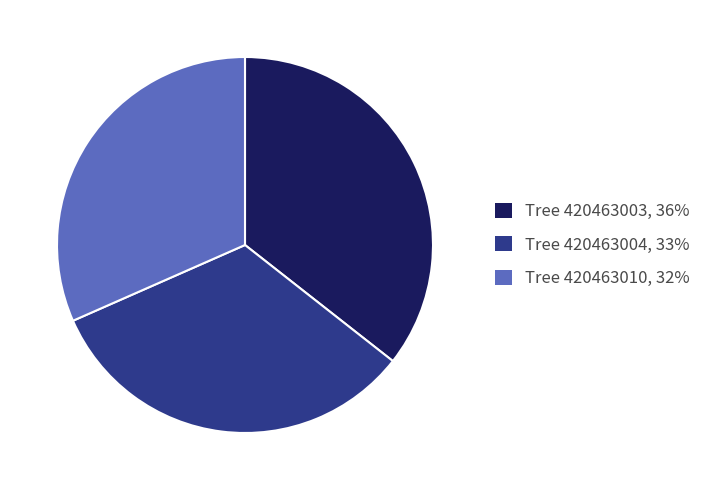

Does any single category account for the majority?

No